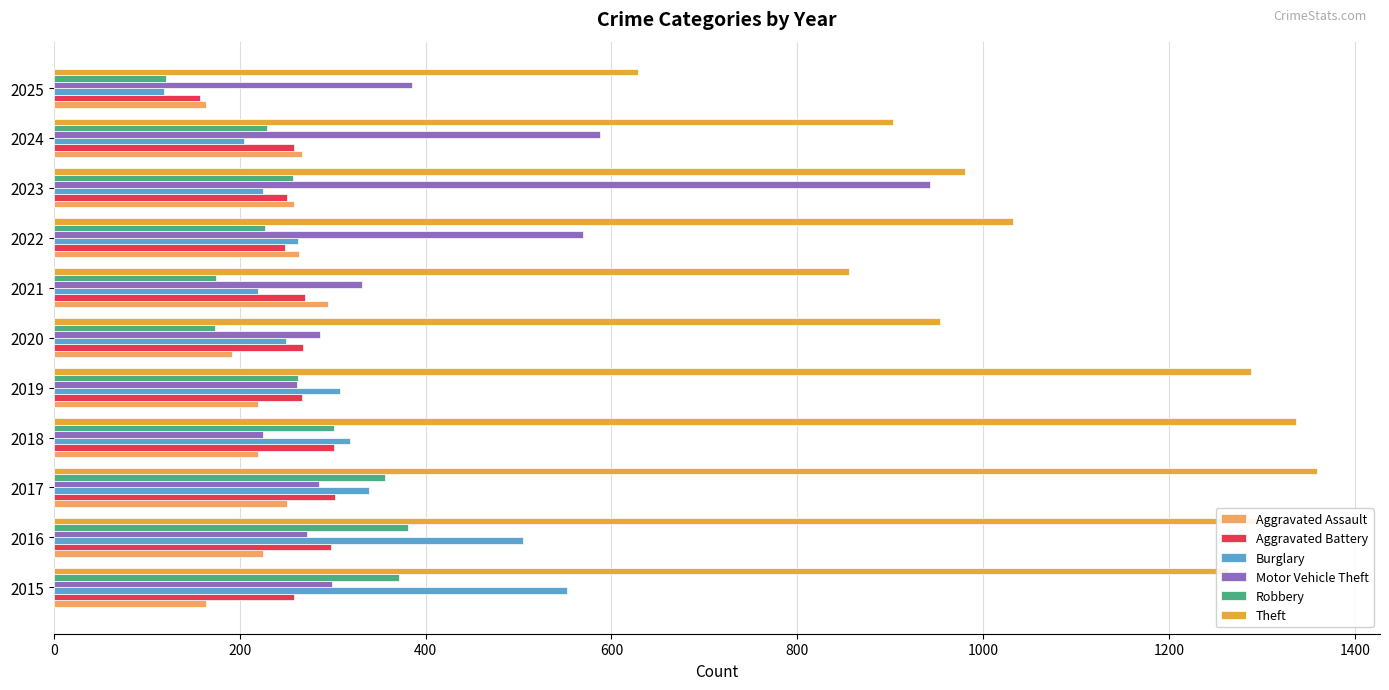

Which series has the largest total across all categories?

Theft